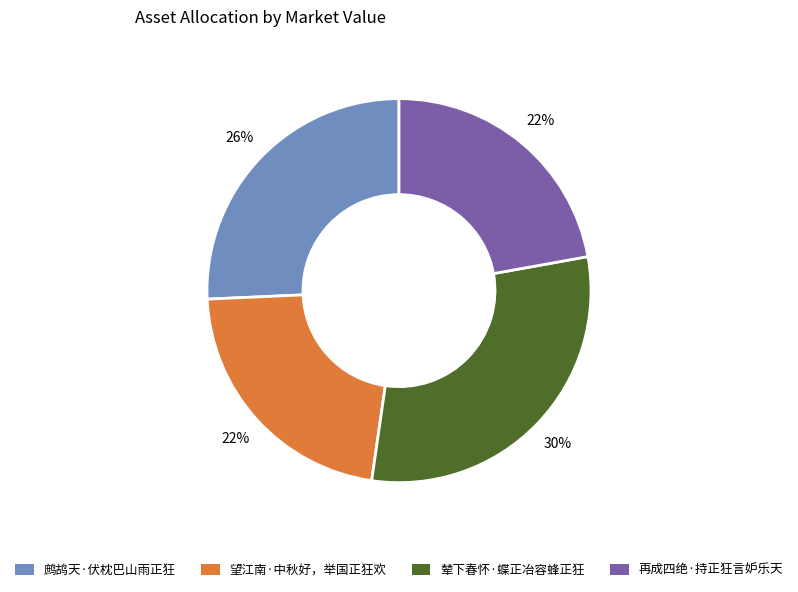

Combined, do 辇下春怀·蝶正冶容蜂正狂 and 鹧鸪天·伏枕巴山雨正狂 account for over 50%?

Yes